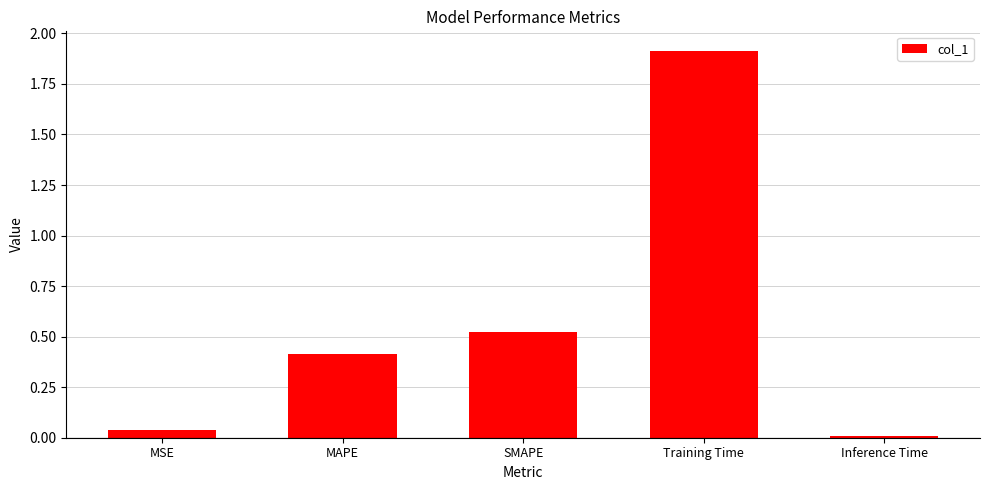

What is the average value?

0.6